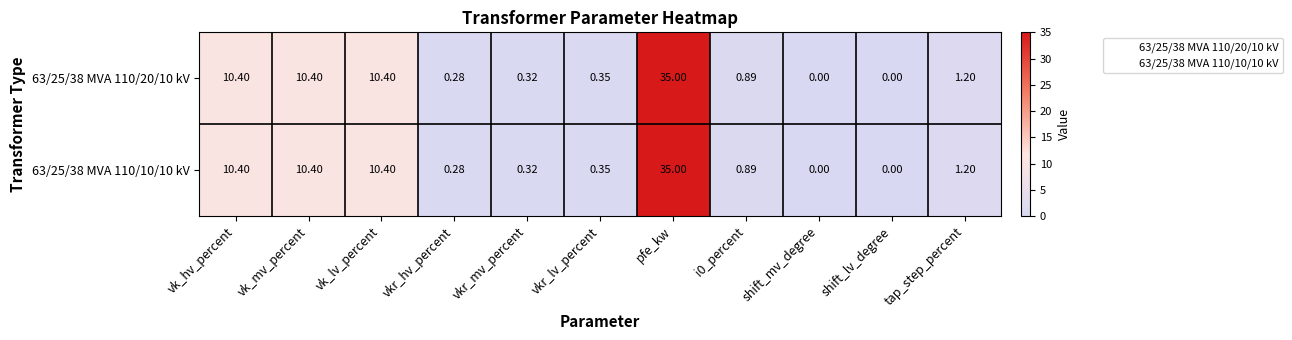

At which category is the sum across all series the highest?

pfe_kw